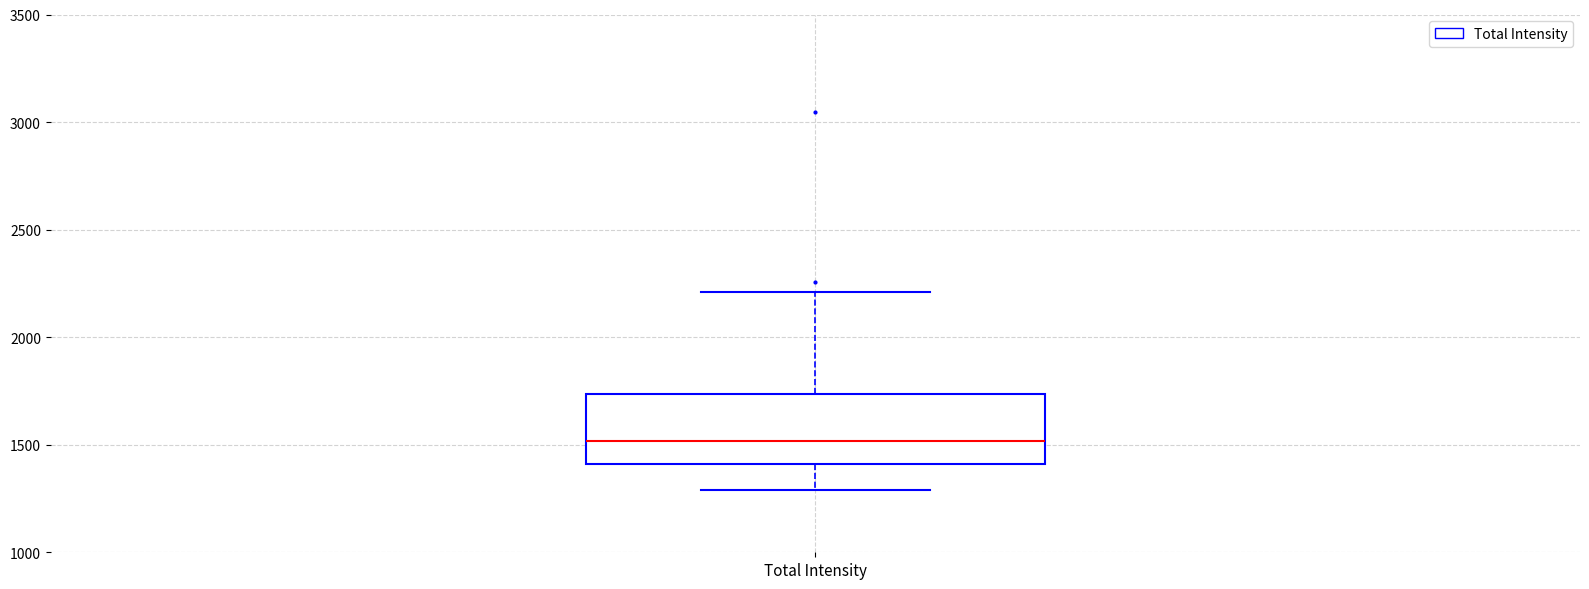

Transcribe this box plot: give where the median line is, the range the box spans, and where the two whiskers end, as read against the y-axis. The values are not printed on the chart, so give them approximately, as read against the axis.

median 1500, box 1400 to 1750, whiskers 1300 to 2200